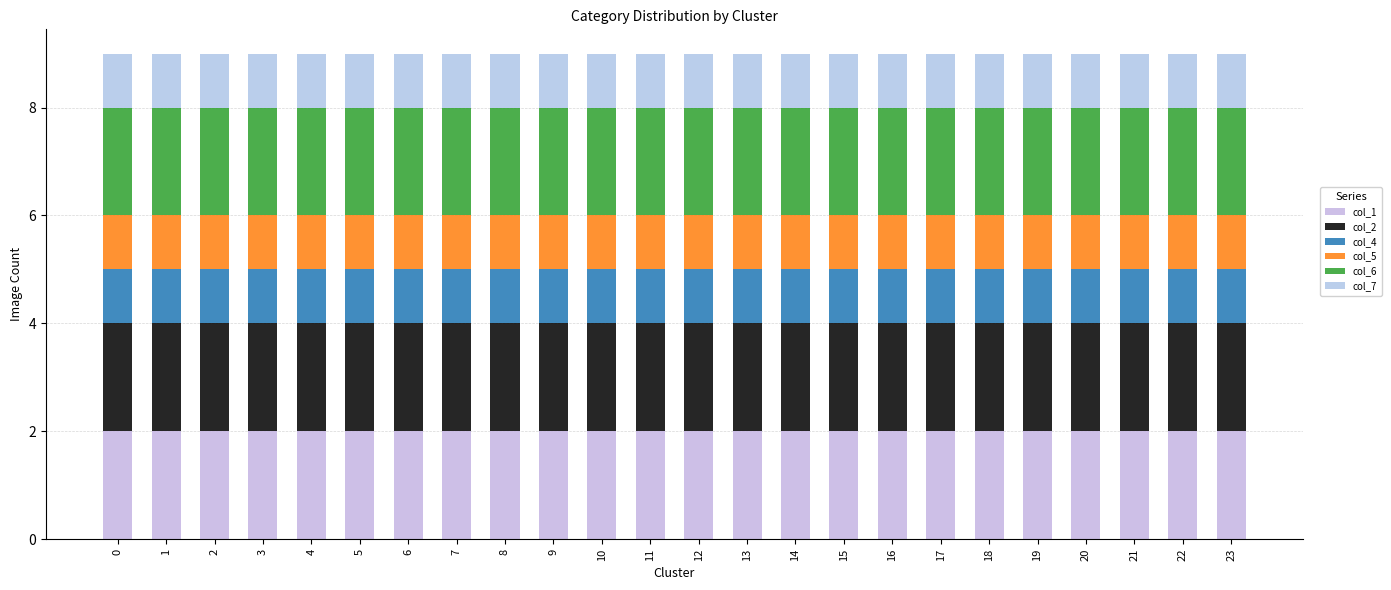

What is the sum of all col_4 values?

24